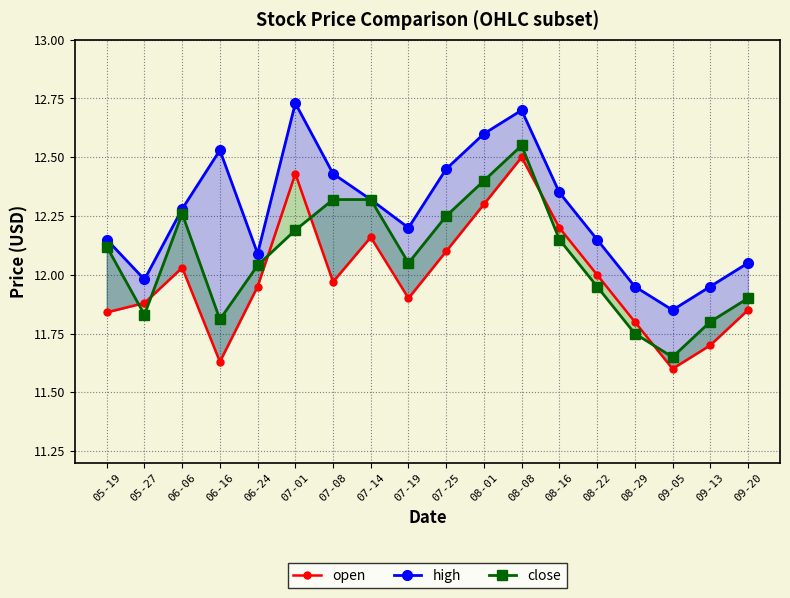

At which label is high closest to 12?

05-27